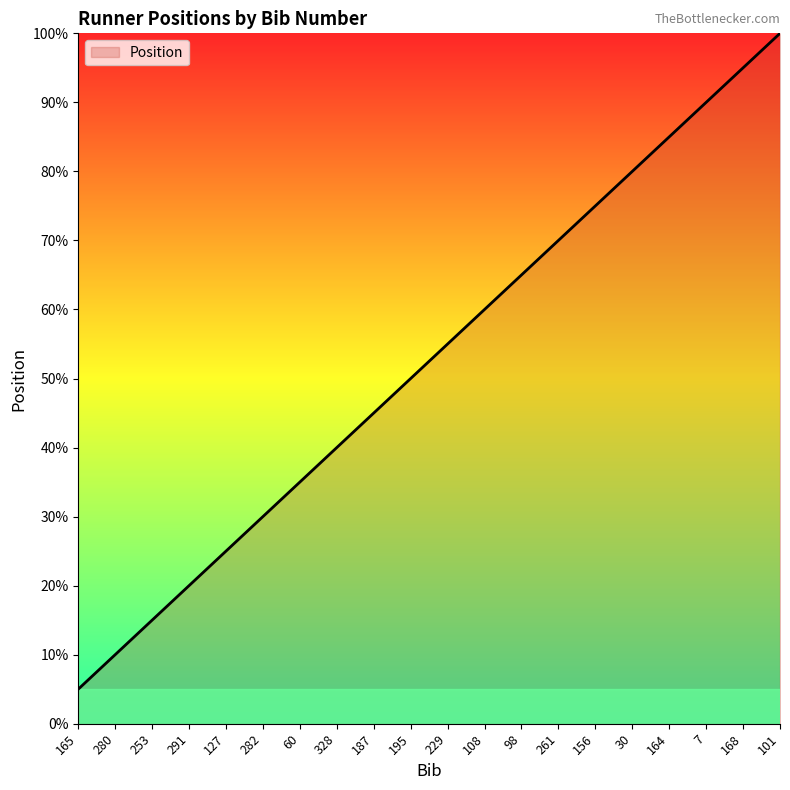

What is the sum of the values at 282 and 261?

100.0